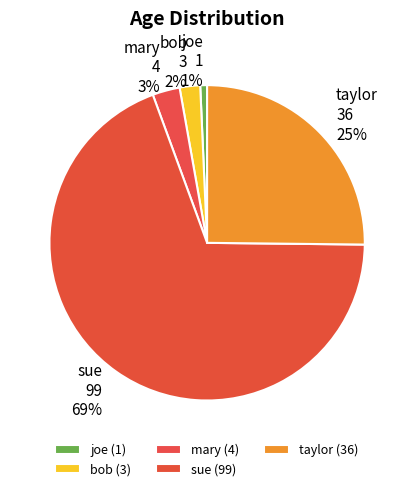

Is the sum of sue and bob greater than half?

Yes